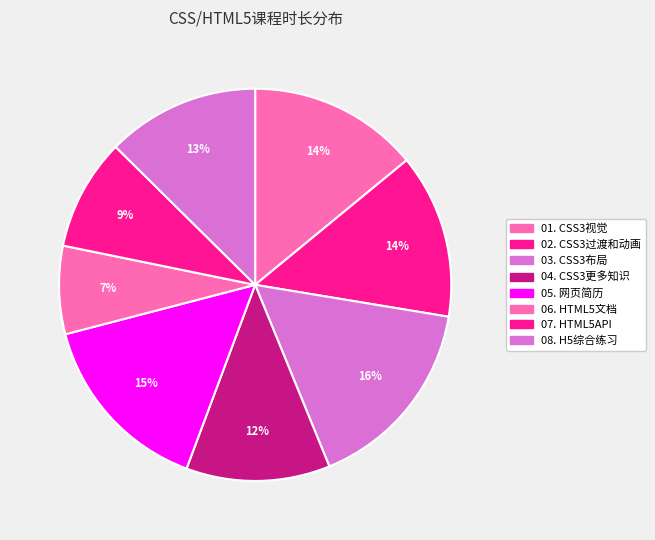

To the nearest percent, what is the difference between the largest and smallest slice percentages?

9%